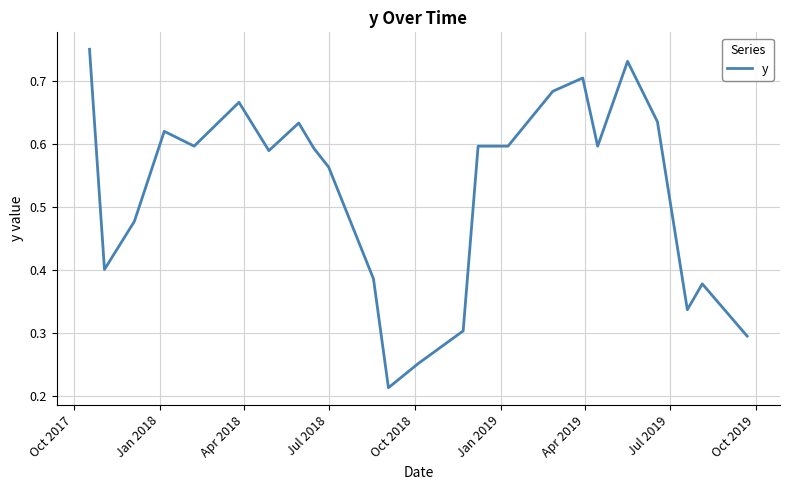

True or false: there are more than 0 points higher than both neighbors.

True